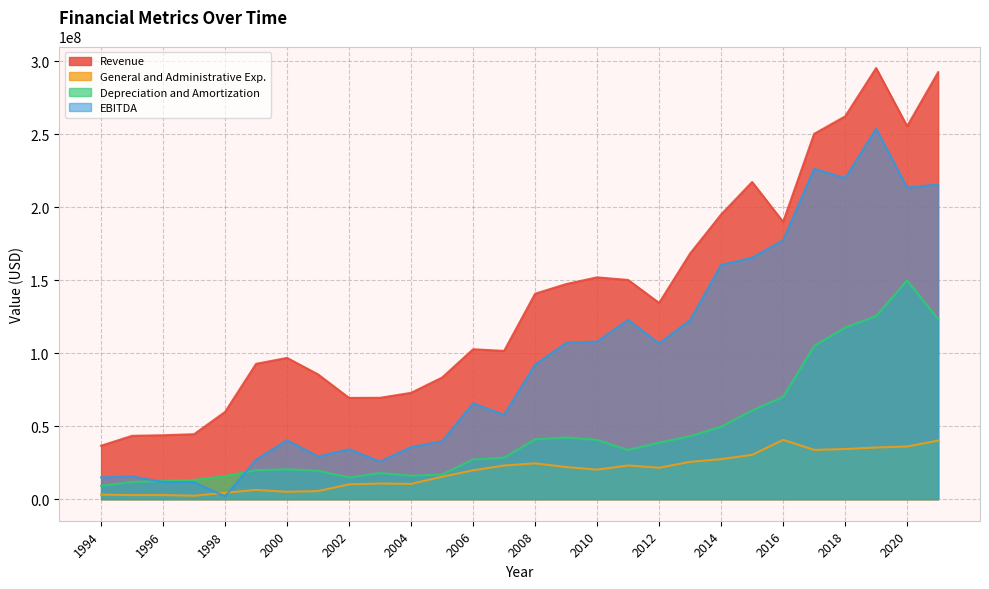

What is the maximum value for EBITDA?

253744000